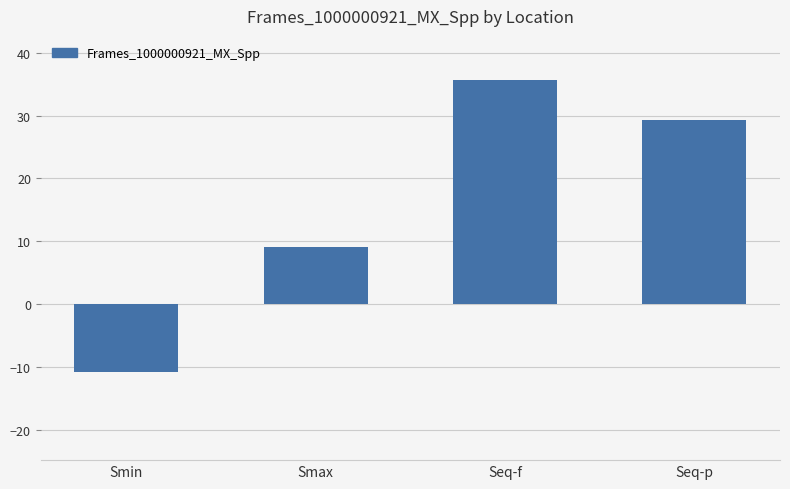

What is the minimum value shown in the chart?

-10.8